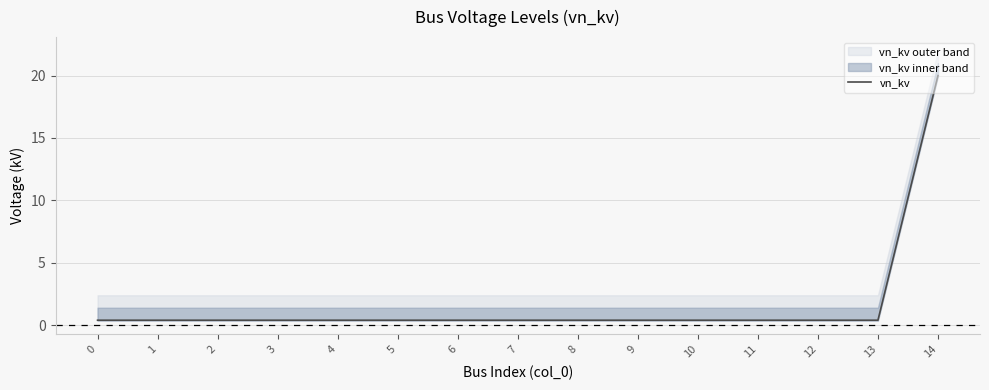

Is it true that the value at 11 is 0.1?

False